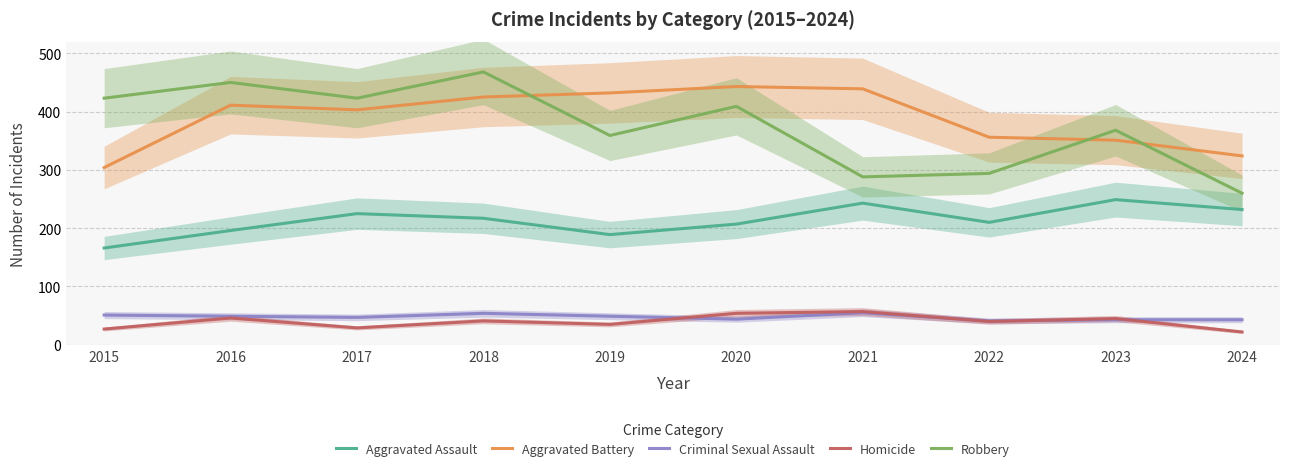

List the labels in order of Homicide value, smallest first.

2024, 2015, 2017, 2019, 2022, 2018, 2023, 2016, 2020, 2021